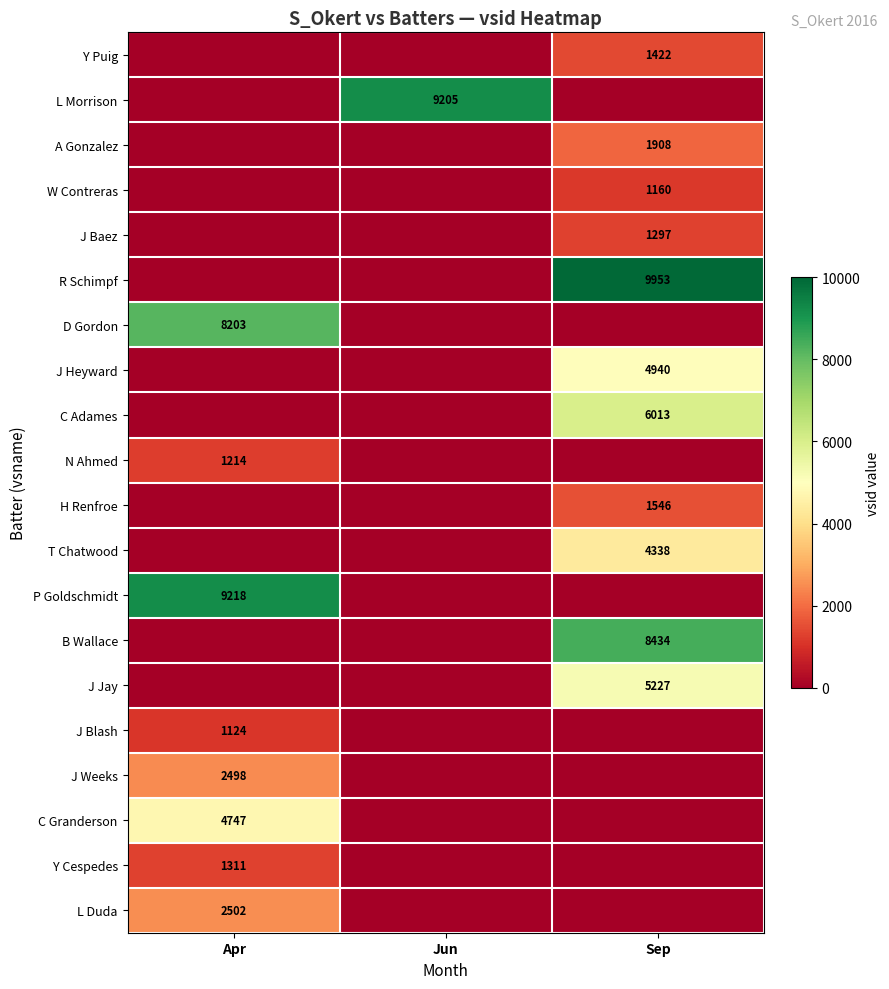

The value of C Granderson at Apr is 4747. True or false?

True